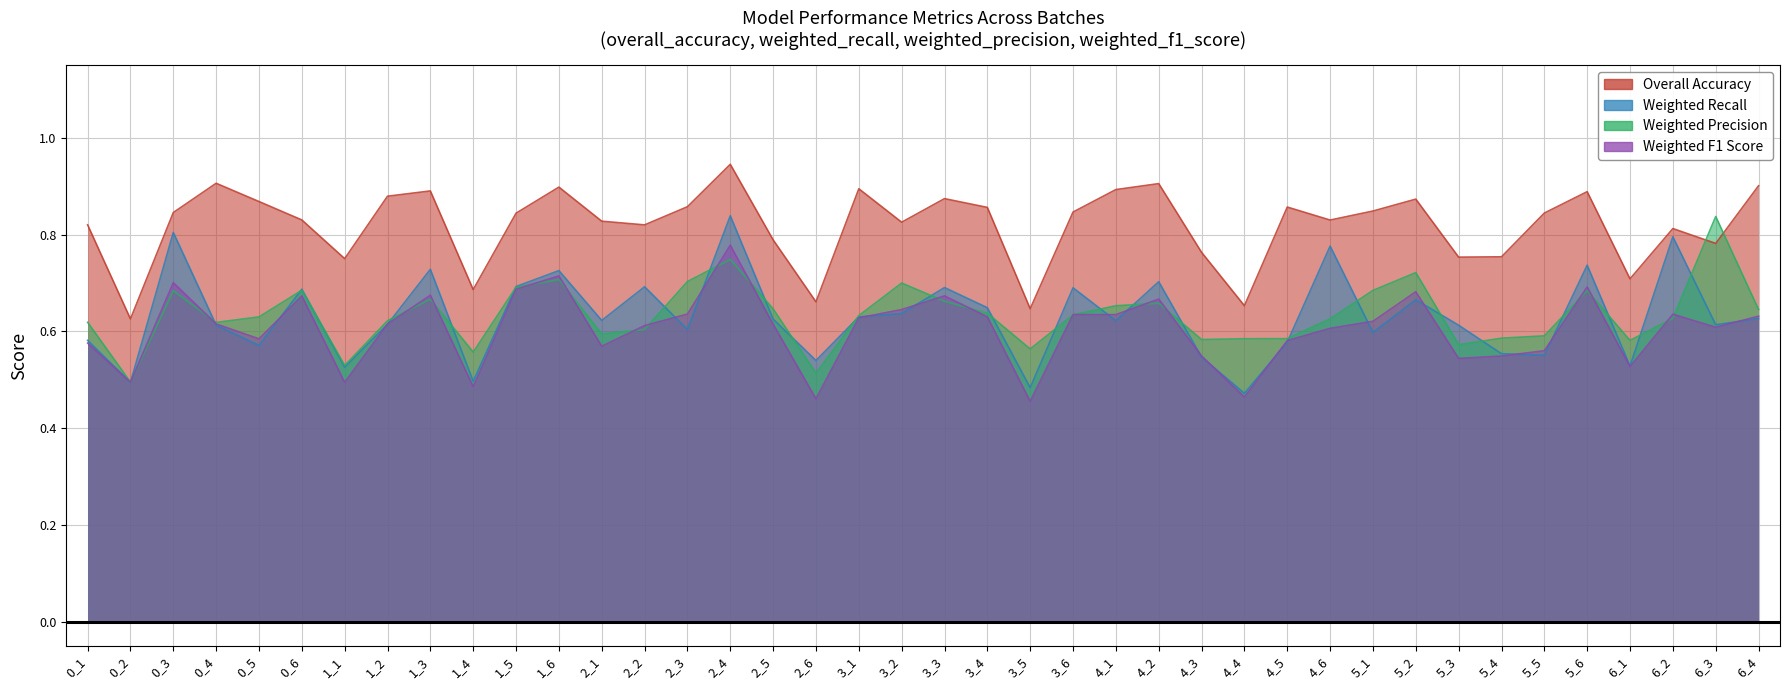

Does the chart display data point markers on the line(s)?

No